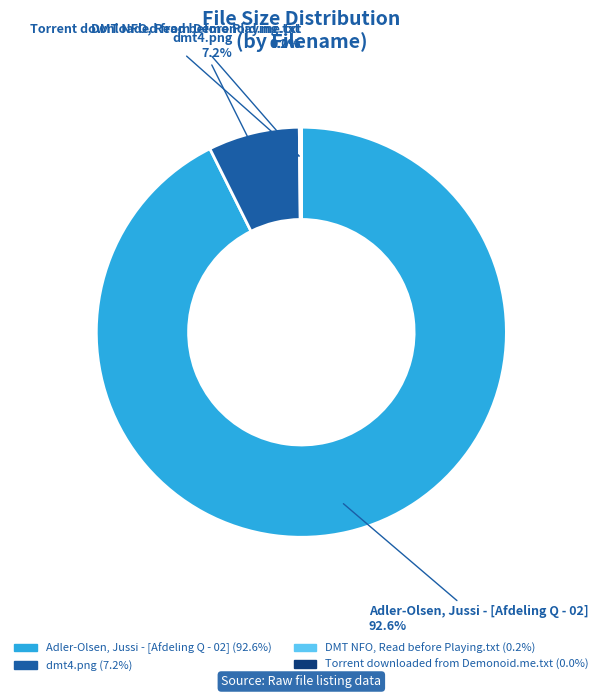

The Adler-Olsen, Jussi - [Afdeling Q - 02] slice represents 99% of the pie. True or false?

False